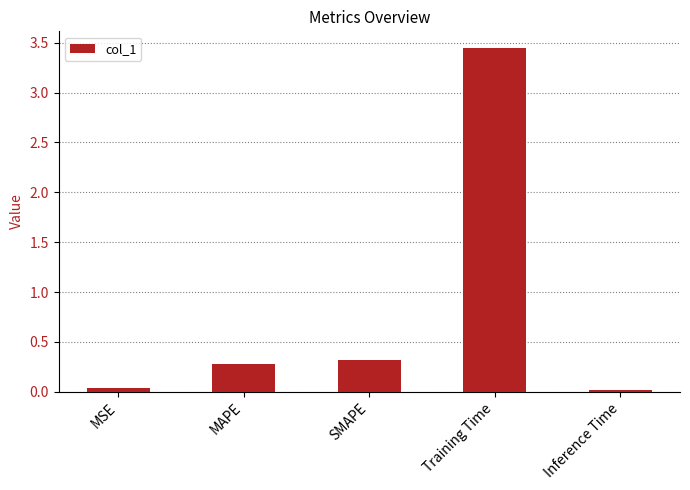

Is it true that the value at Training Time is 0.7?

False